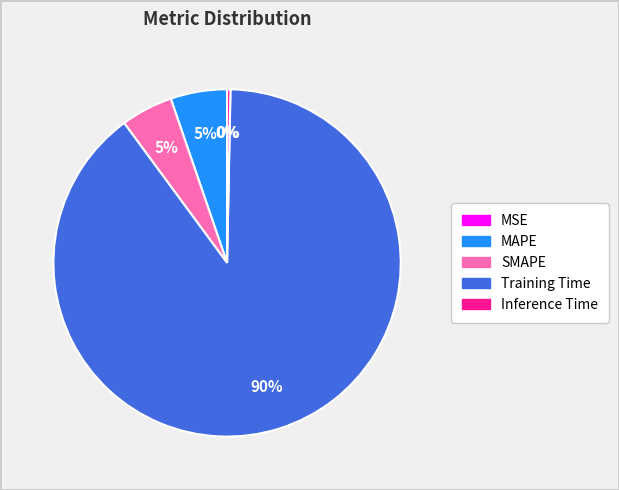

Which has a higher value, Inference Time or SMAPE?

SMAPE